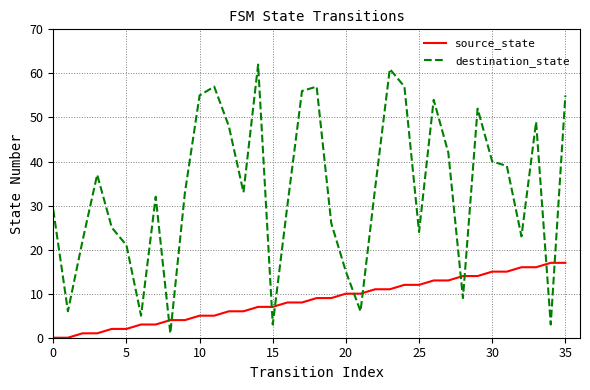

What are all the series names shown in the legend?

source_state, destination_state